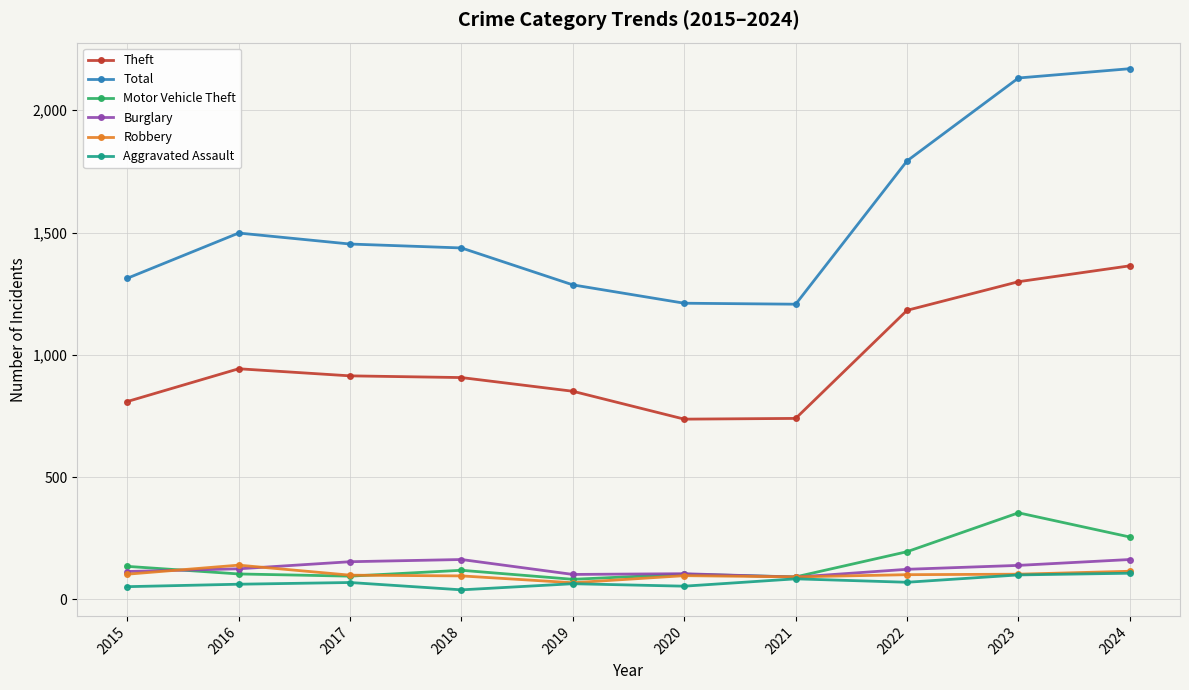

How many data points does each series have?

10